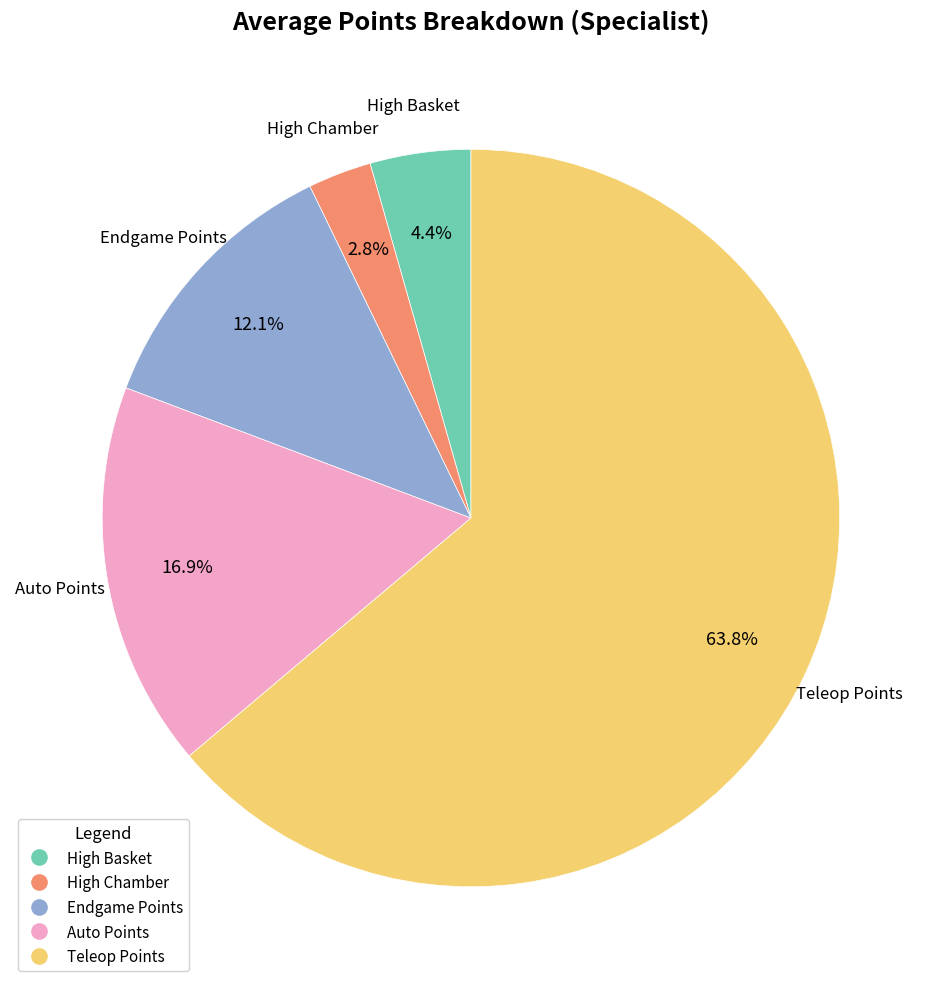

To the nearest percent, what portion does Endgame Points represent?

12%